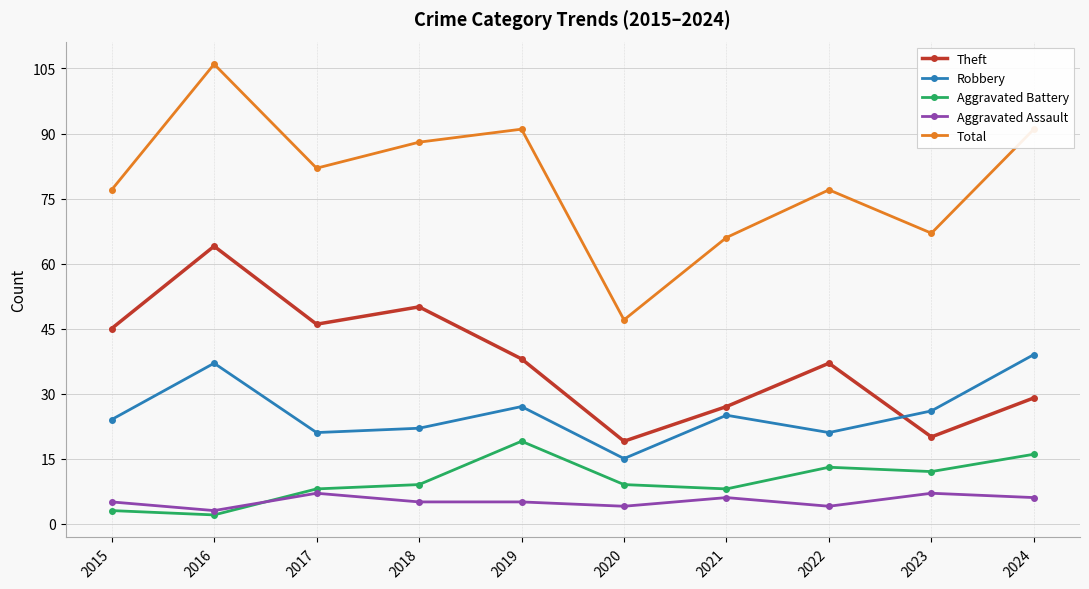

Reading left to right, transcribe all the data shown in this chart.

Theft: 45	64	46	50	38	19	27	37	20	29
Robbery: 24	37	21	22	27	15	25	21	26	39
Aggravated Battery: 3	2	8	9	19	9	8	13	12	16
Aggravated Assault: 5	3	7	5	5	4	6	4	7	6
Total: 77	106	82	88	91	47	66	77	67	91